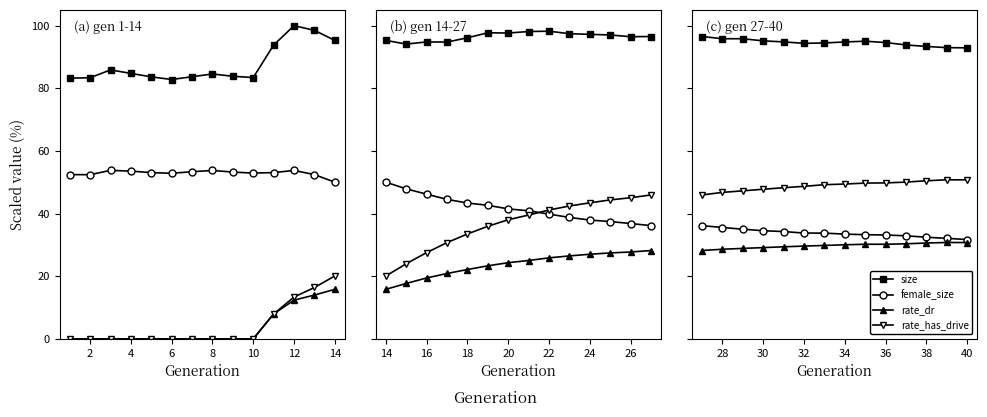

How many lines are shown in the chart?

4